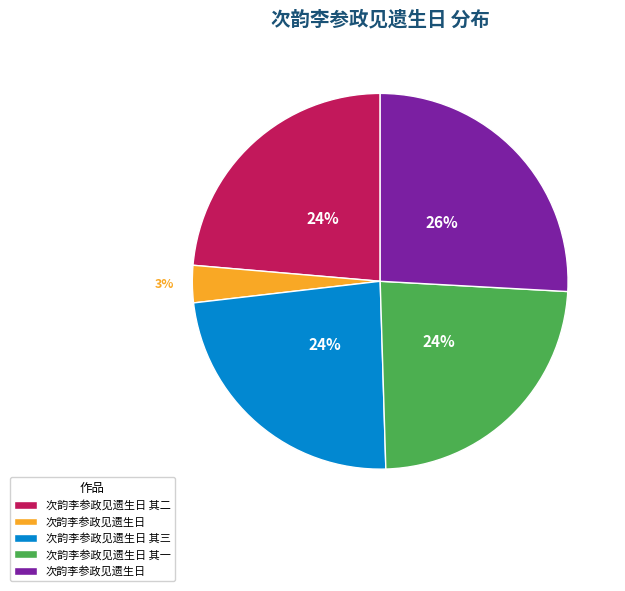

Count the number of slices in the pie.

5